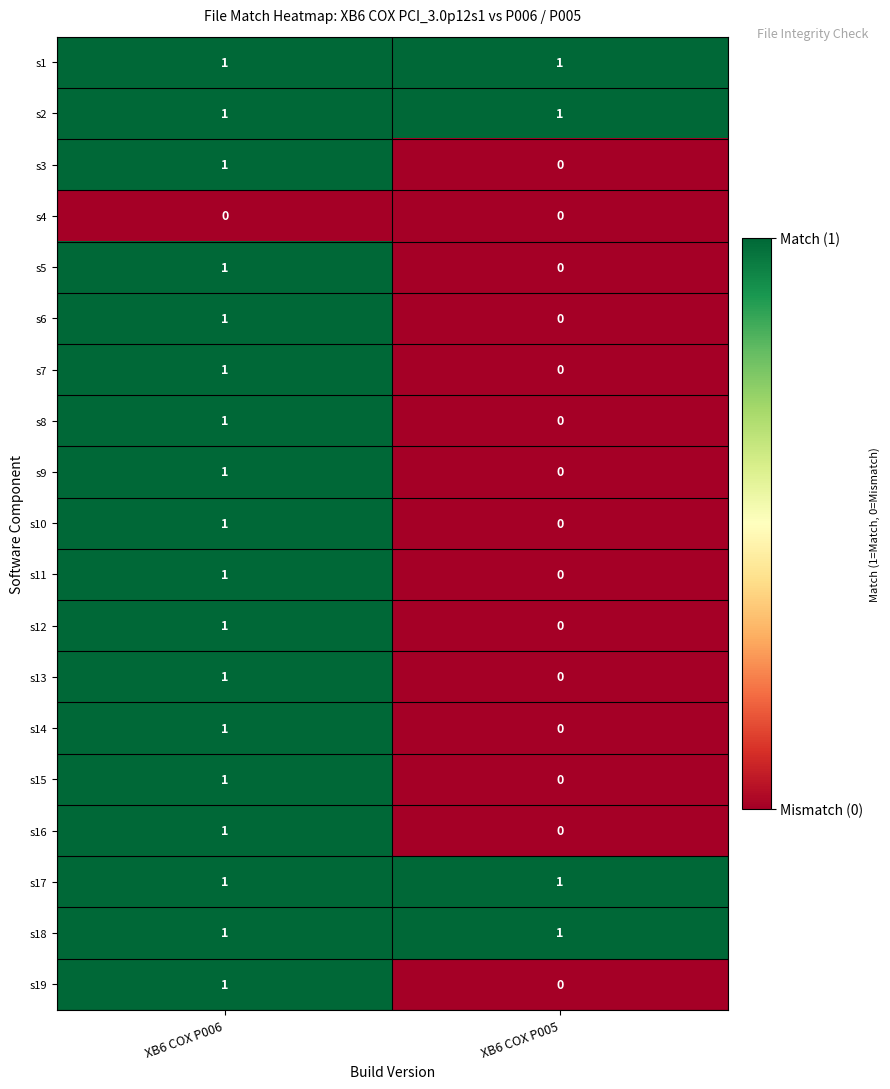

The value of s17 at XB6 COX P006 is 1. True or false?

True